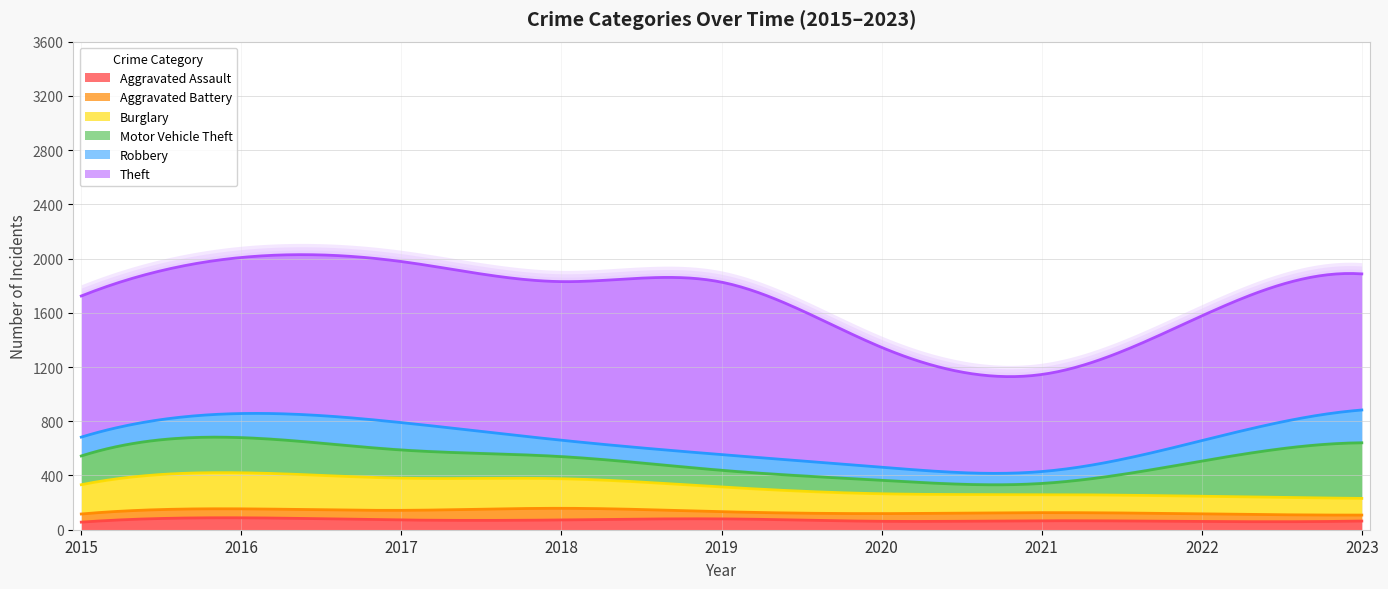

At which category is the sum across all series the highest?

2016